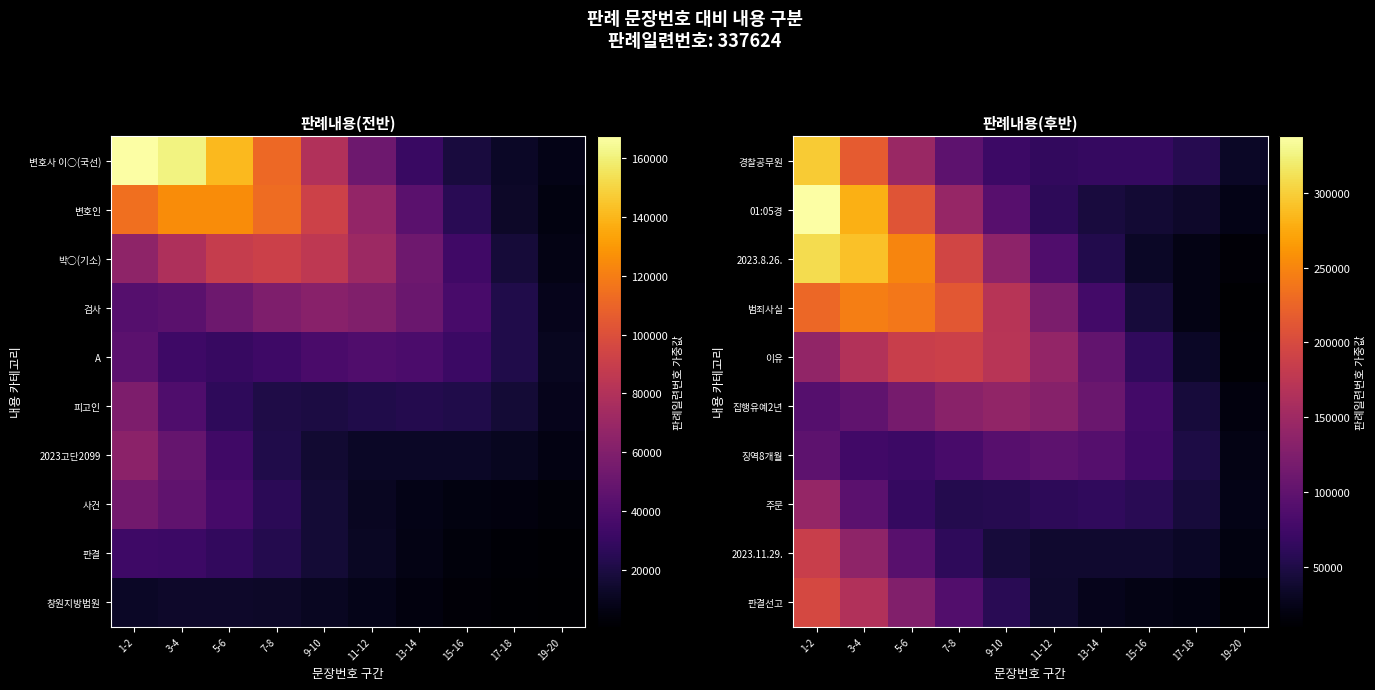

How many distinct data groups are displayed?

10